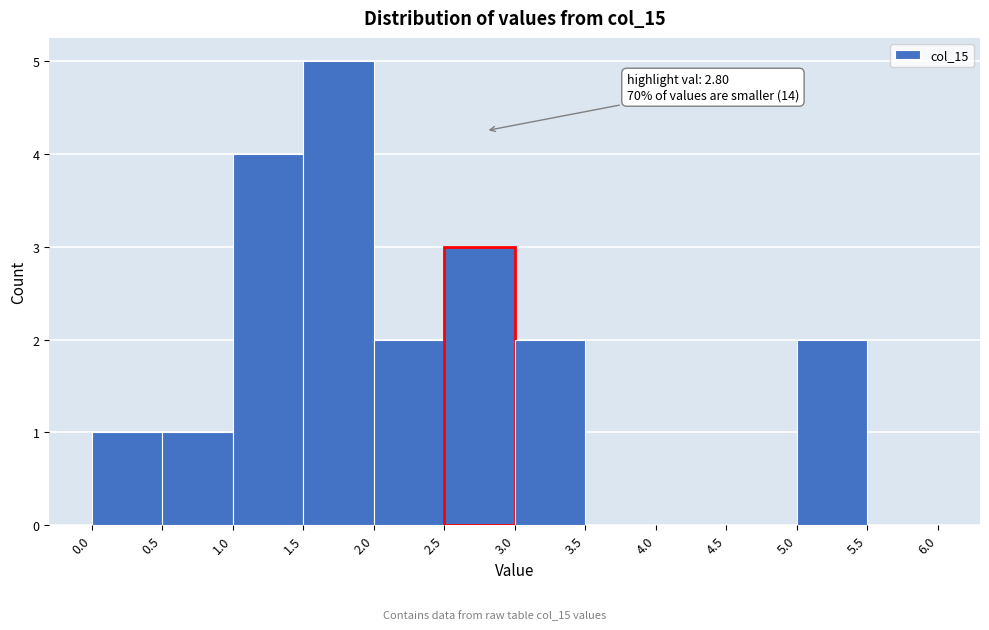

Which range on the x-axis has the tallest bar?

1.5 to 2.0